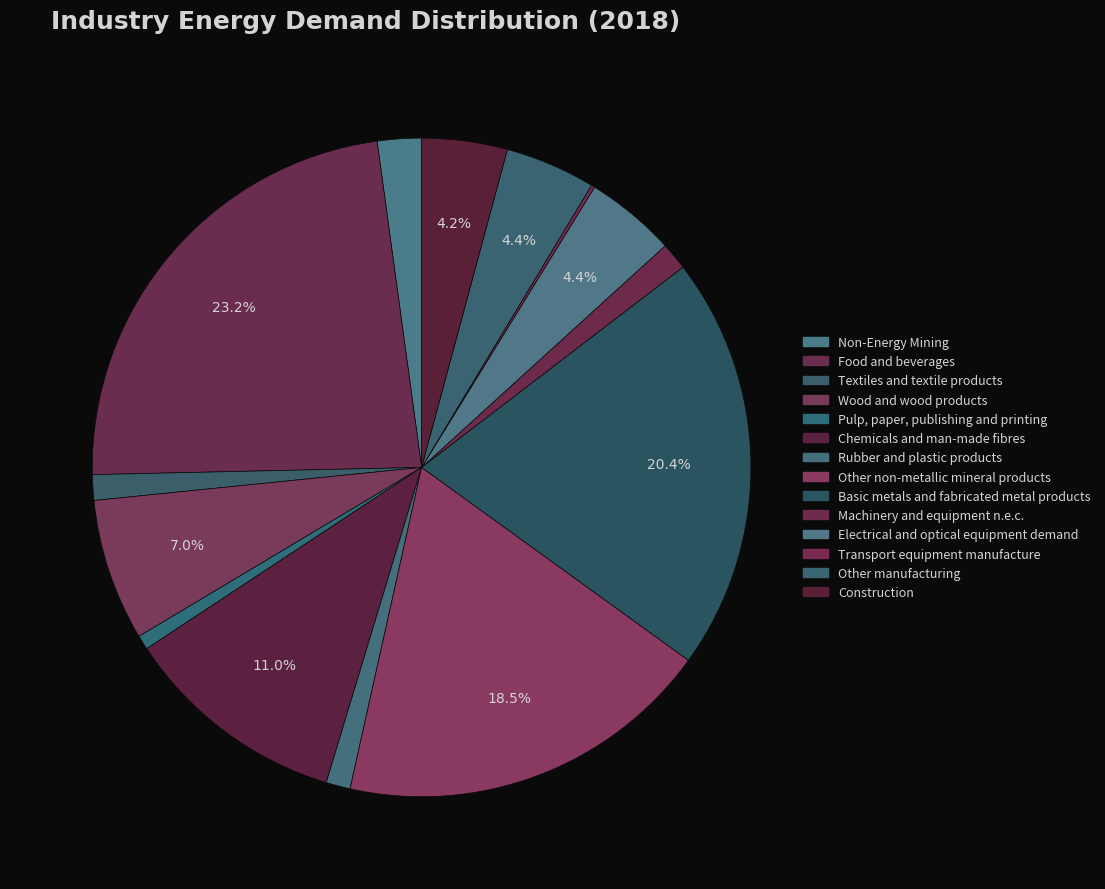

How many segments does this pie chart have?

14